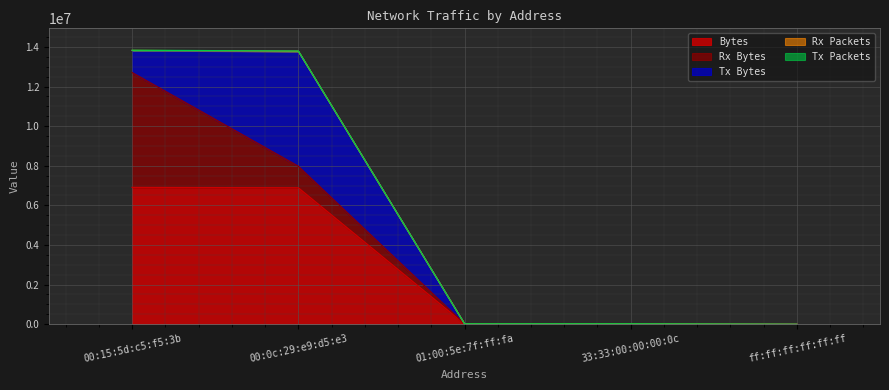

Is it true that Rx Packets equals 22888273 at 00:0c:29:e9:d5:e3?

False